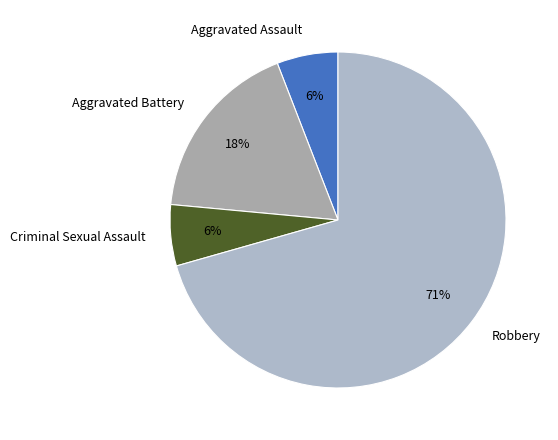

To the nearest percent, what portion does Aggravated Battery represent?

18%